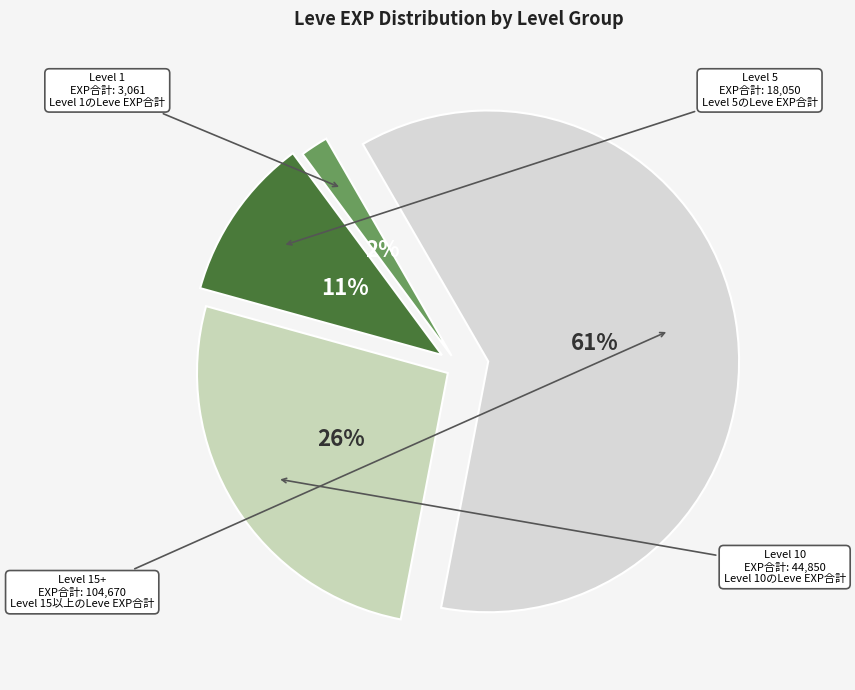

Which slice is the smallest?

1